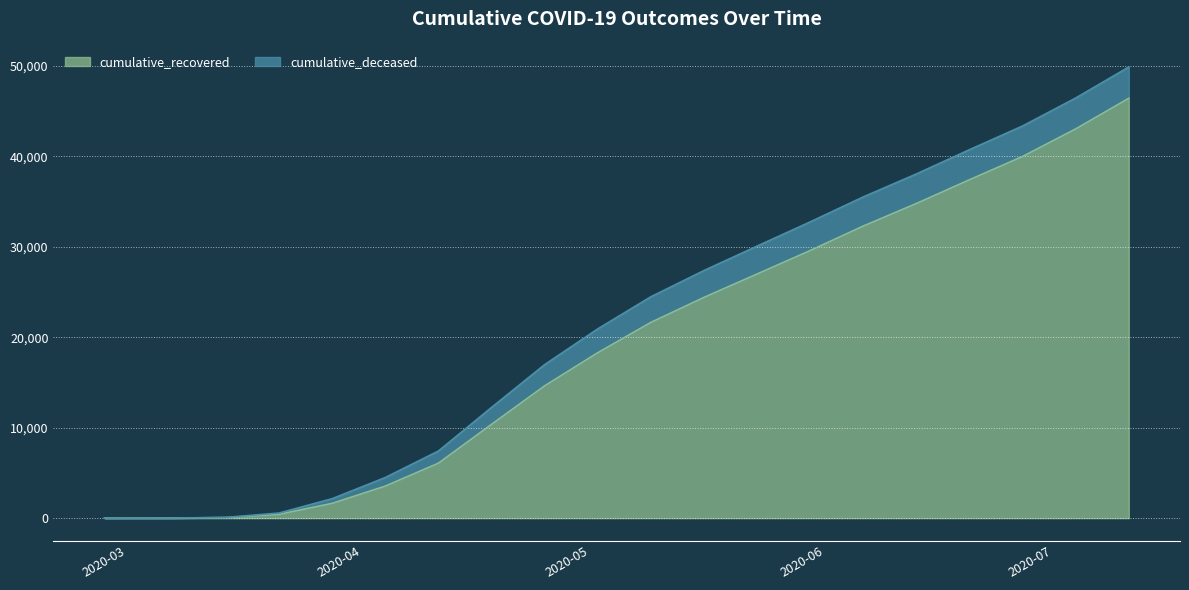

What is the value of the 18th point from the left?

39969